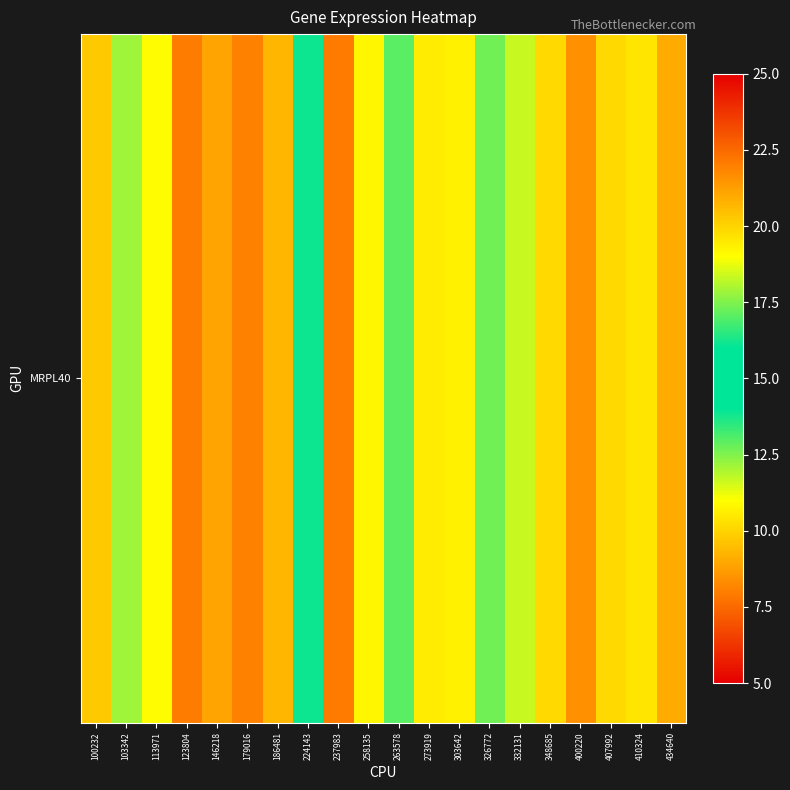

What is the minimum value shown in the chart?

7.9